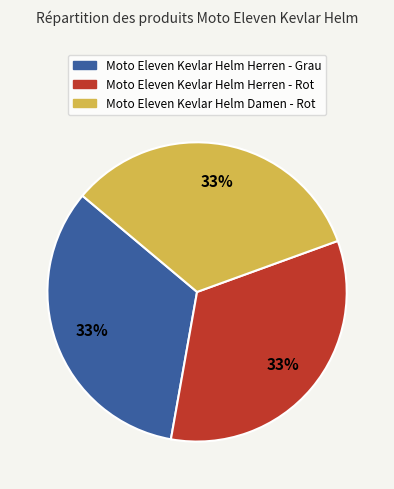

What is the ratio of the value at Moto Eleven Kevlar Helm Herren - Grau to the value at Moto Eleven Kevlar Helm Damen - Rot?

1.0